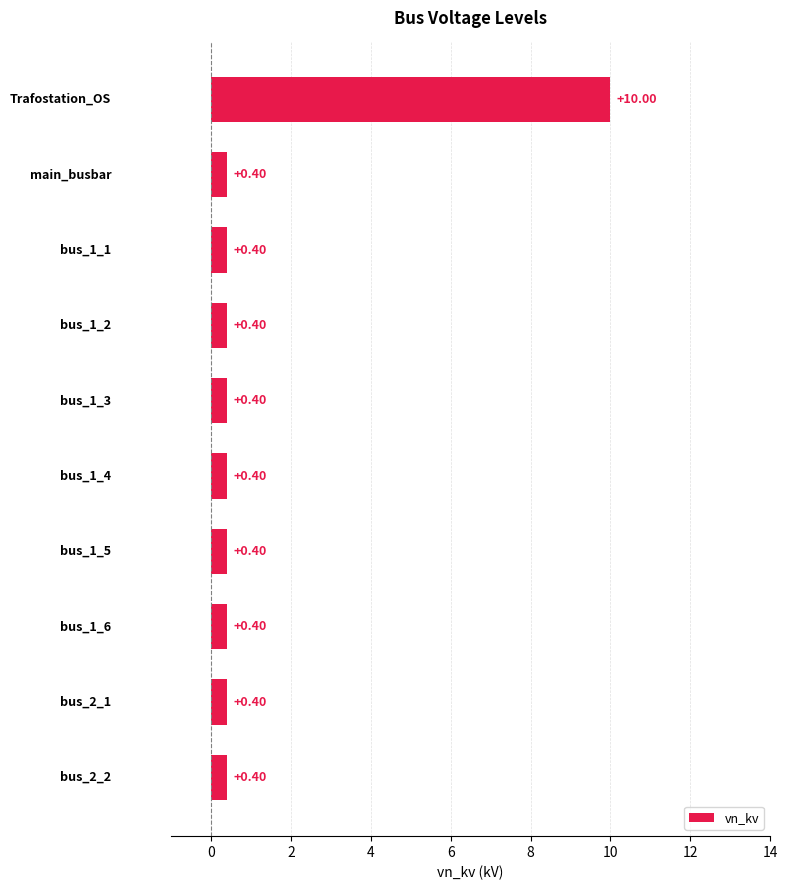

How many bars are there in total?

10